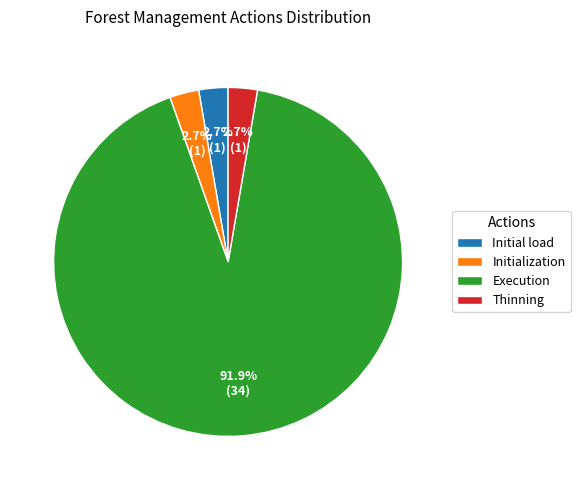

To the nearest percent, what is the combined percentage of Initialization and Thinning?

5%